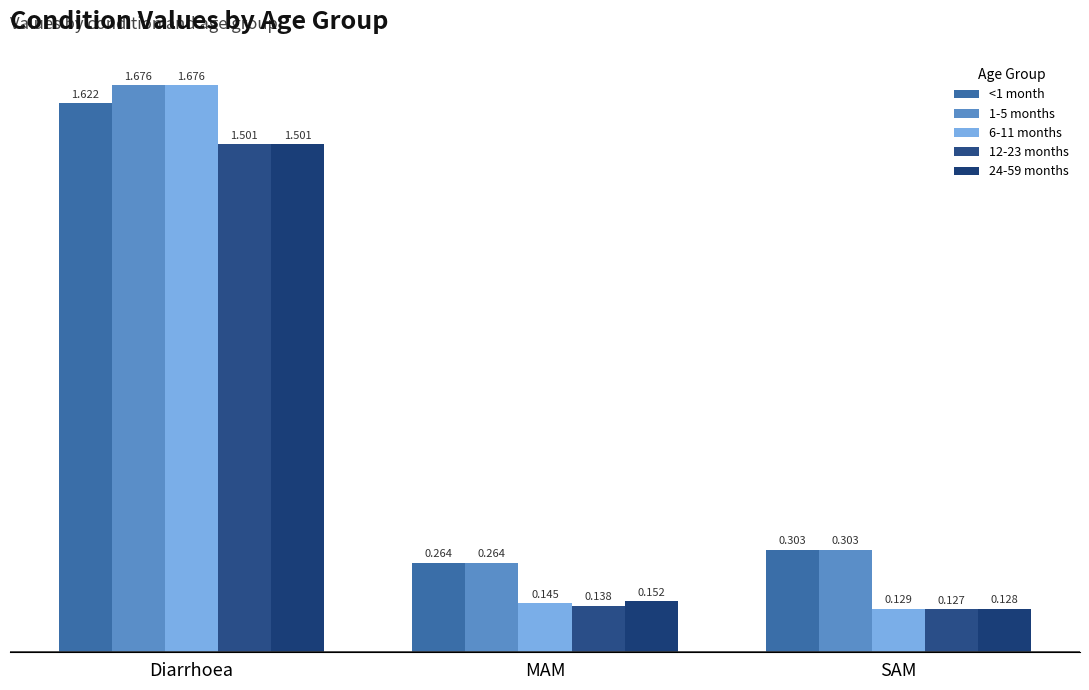

What are all the series names shown in the legend?

<1 month, 1-5 months, 6-11 months, 12-23 months, 24-59 months